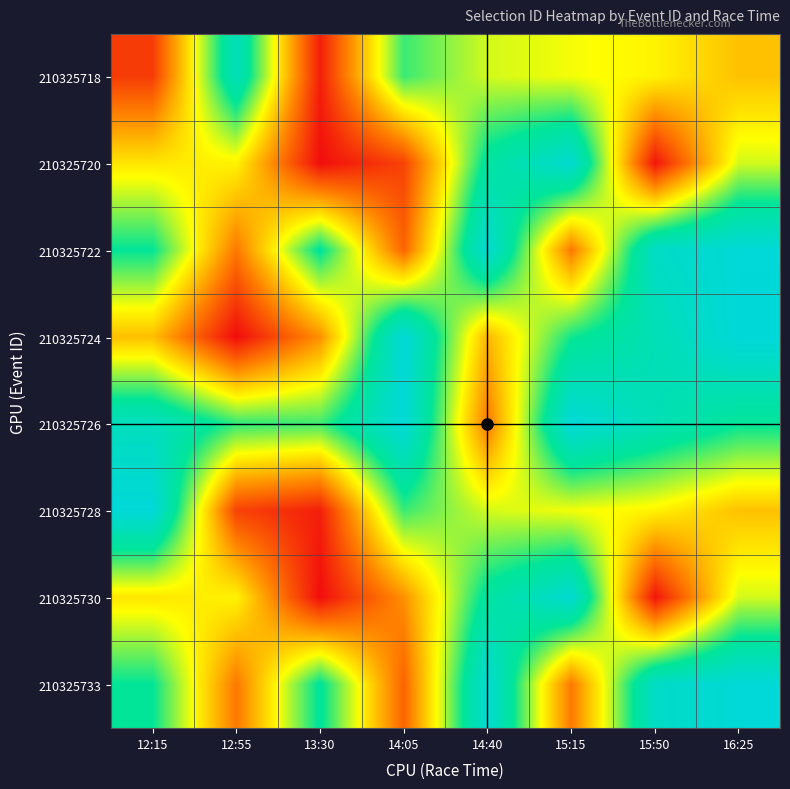

How many distinct data groups are displayed?

8